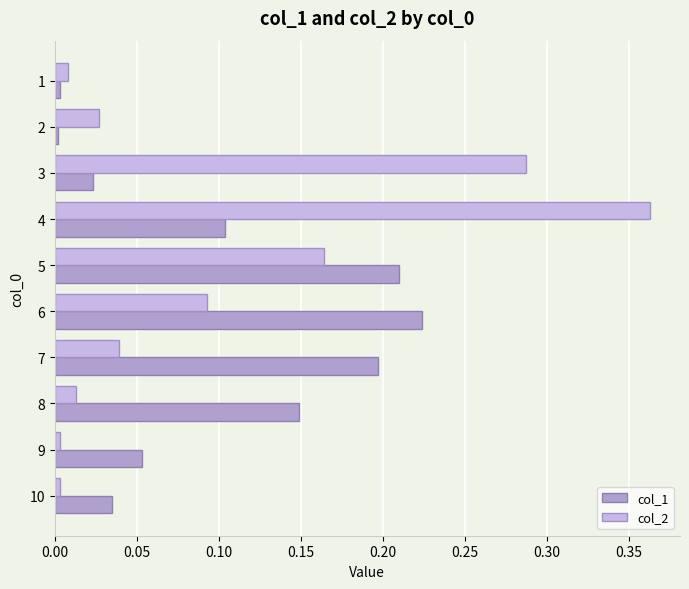

Which category has the highest value across all series?

4